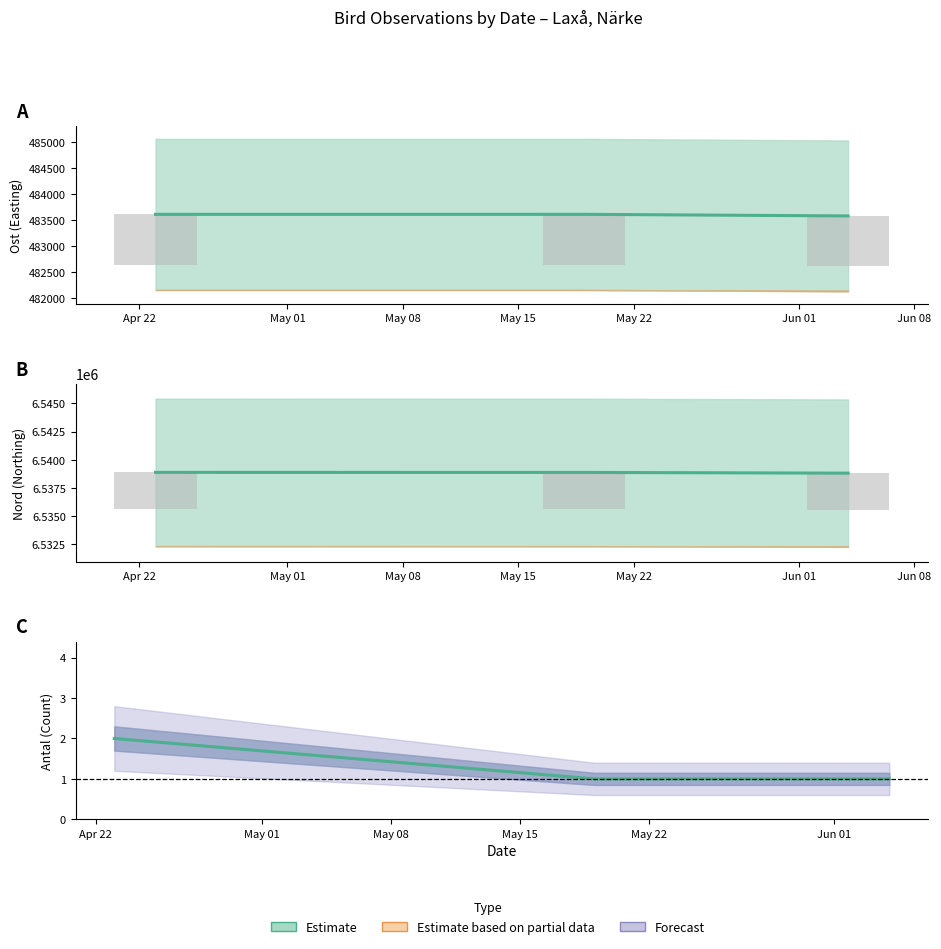

Which series has the largest total across all categories?

Nord (Northing)